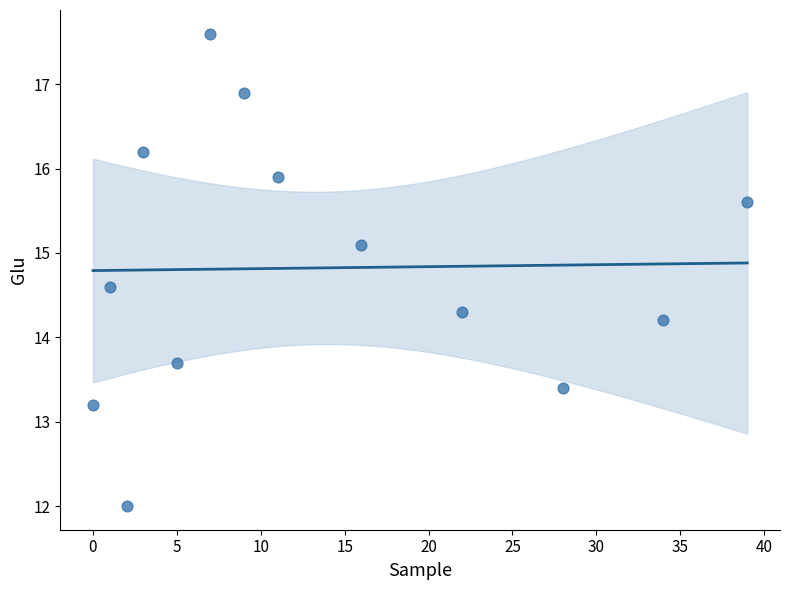

What Y value in the scatter plot is closest to 14?

14.2